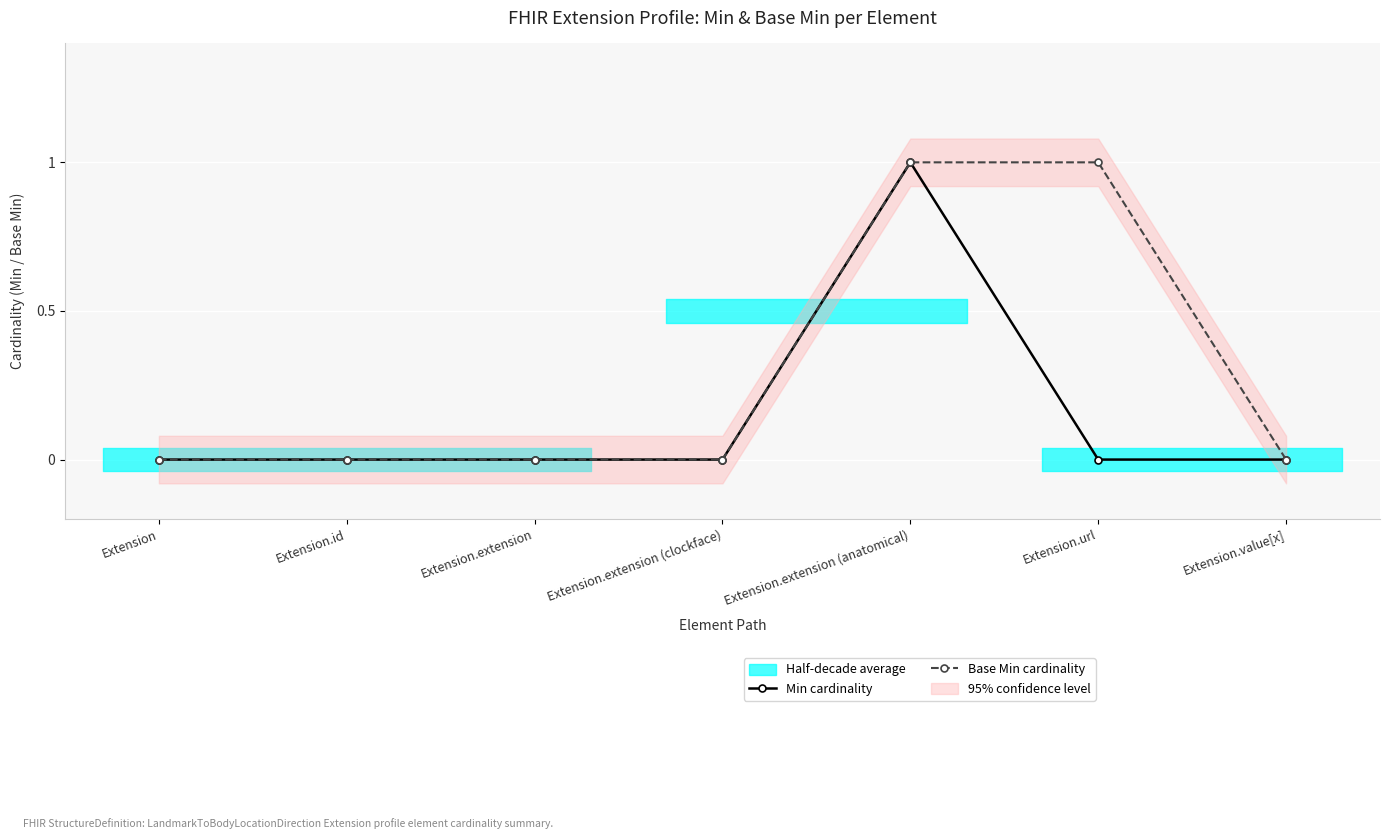

True or false: Base Min cardinality and Min cardinality intersect in this chart.

False